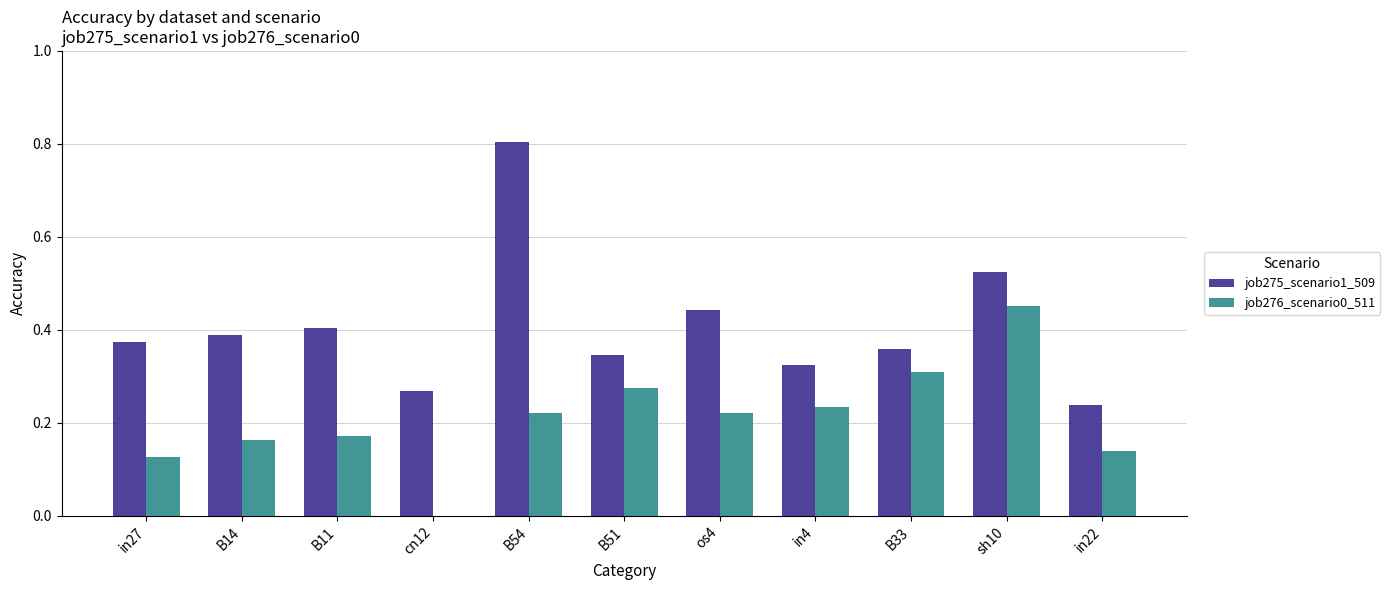

Between B33 and sh10, which series saw the biggest shift?

job275_scenario1_509